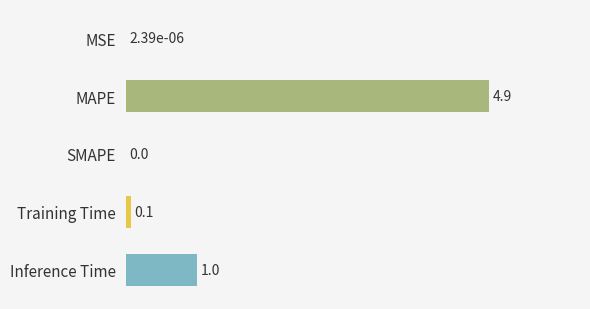

Which category has the highest value across all series?

MAPE